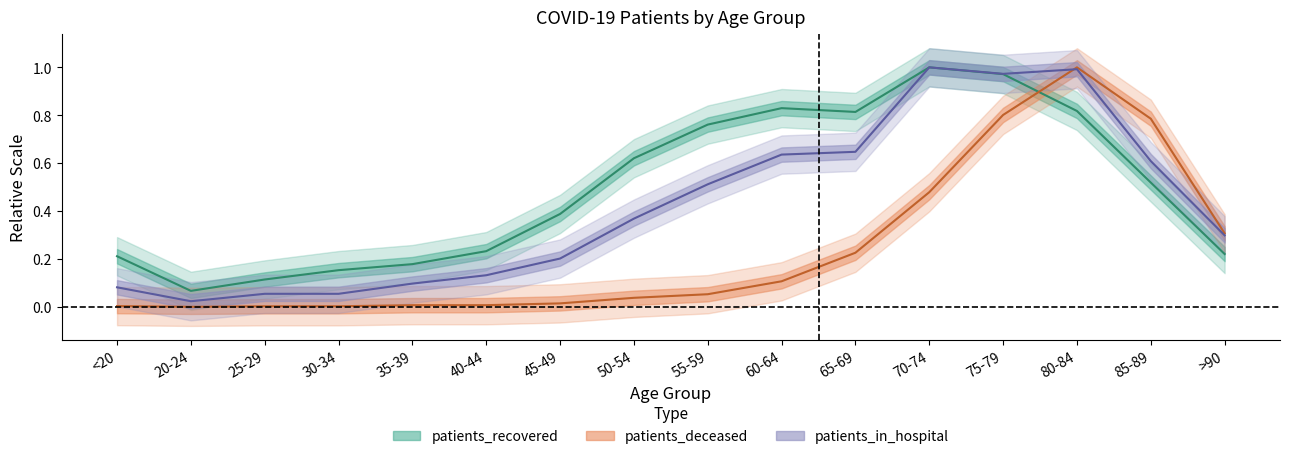

Reading right to left, list all the values displayed in this chart.

patients_in_hospital: >90=0.3	85-89=0.6	80-84=1.0	75-79=1.0	70-74=1.0	65-69=0.6	60-64=0.6	55-59=0.5	50-54=0.4	45-49=0.2	40-44=0.1	35-39=0.1	30-34=0.1	25-29=0.1	20-24=0.0	<20=0.1
patients_recovered: >90=0.2	85-89=0.5	80-84=0.8	75-79=1.0	70-74=1.0	65-69=0.8	60-64=0.8	55-59=0.8	50-54=0.6	45-49=0.4	40-44=0.2	35-39=0.2	30-34=0.2	25-29=0.1	20-24=0.1	<20=0.2
patients_deceased: >90=0.3	85-89=0.8	80-84=1.0	75-79=0.8	70-74=0.5	65-69=0.2	60-64=0.1	55-59=0.1	50-54=0.0	45-49=0.0	40-44=0.0	35-39=0.0	30-34=0.0	25-29=0.0	20-24=0.0	<20=0.0